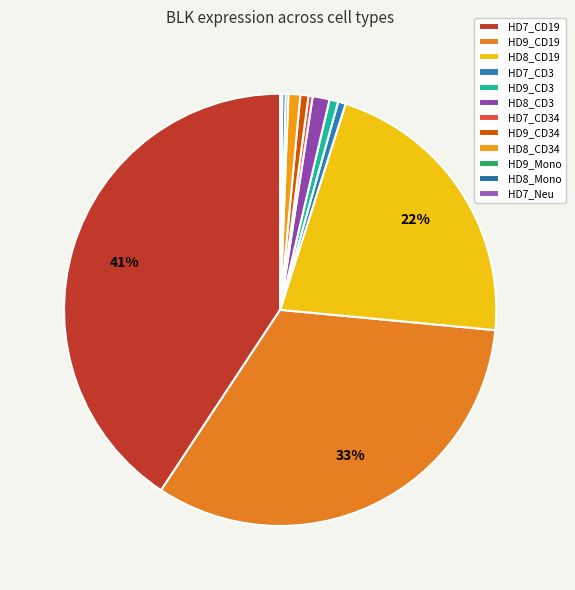

Which category has the smallest portion of the pie?

HD7_Neu